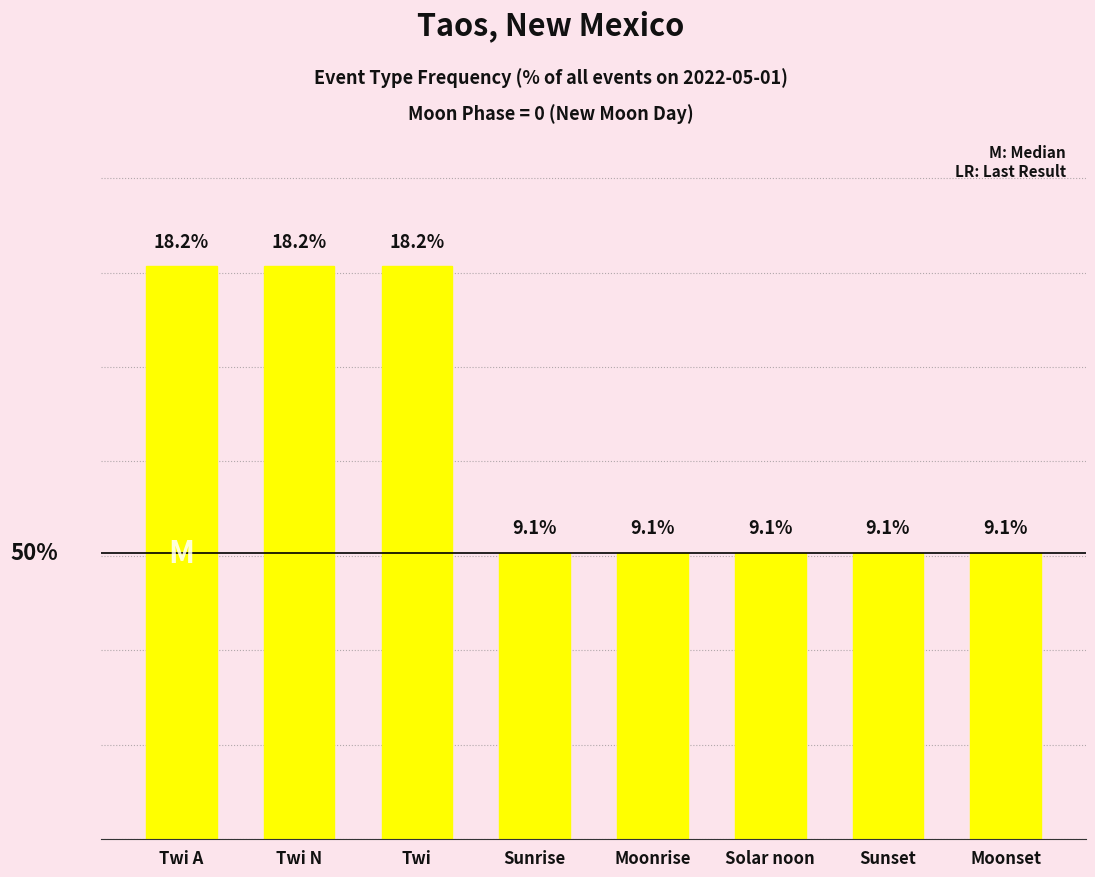

What is the label of the 4th bar from the right?

Moonrise